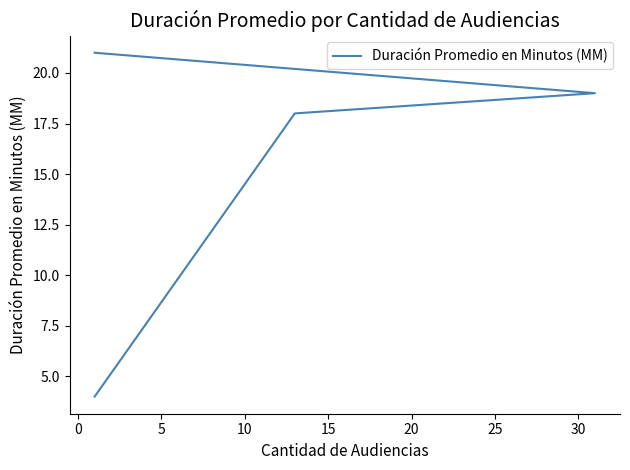

What is the sum of the values at 10 and 0?

38